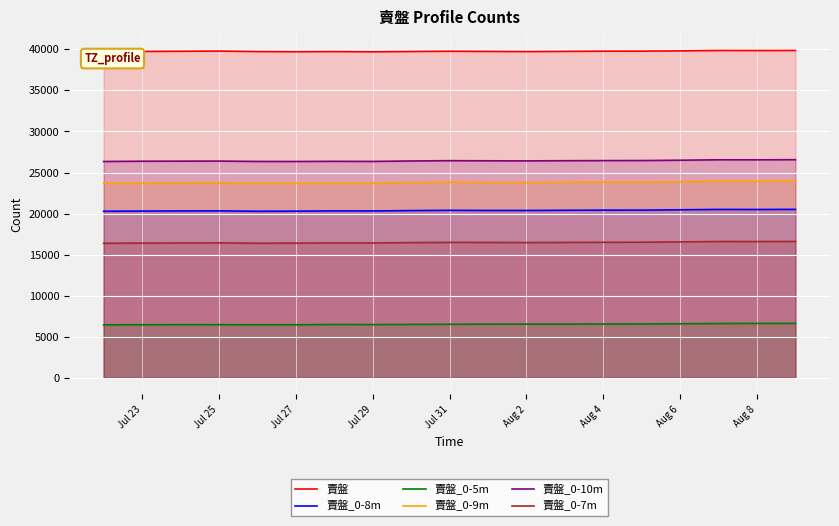

How many lines are shown in the chart?

6